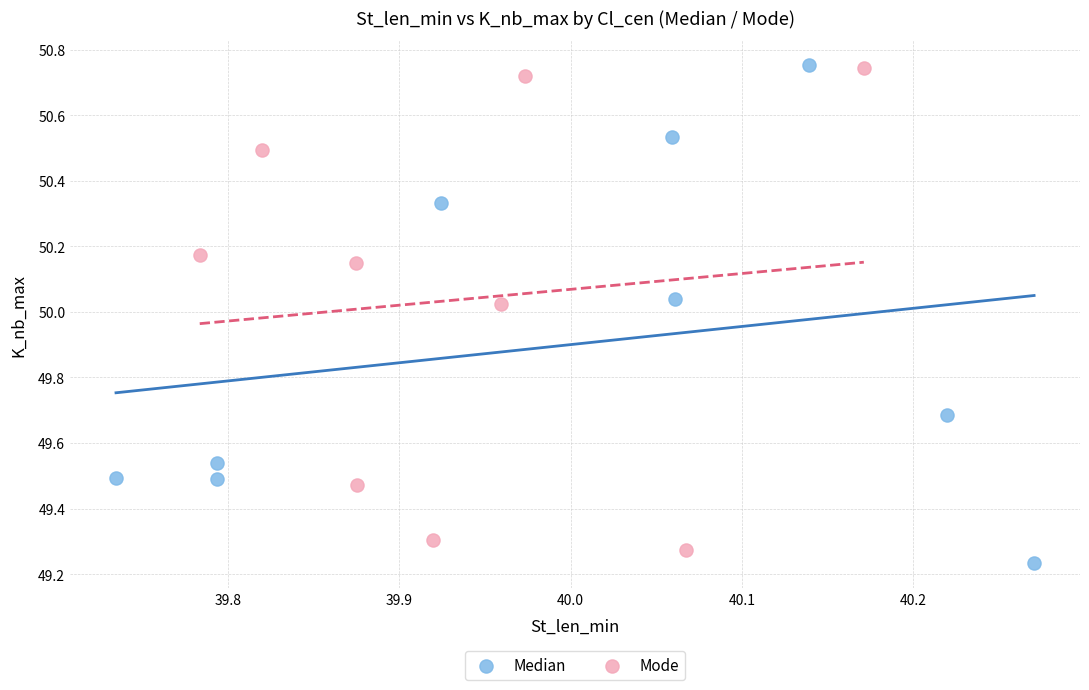

What are all the series names shown in the legend?

Median, Mode